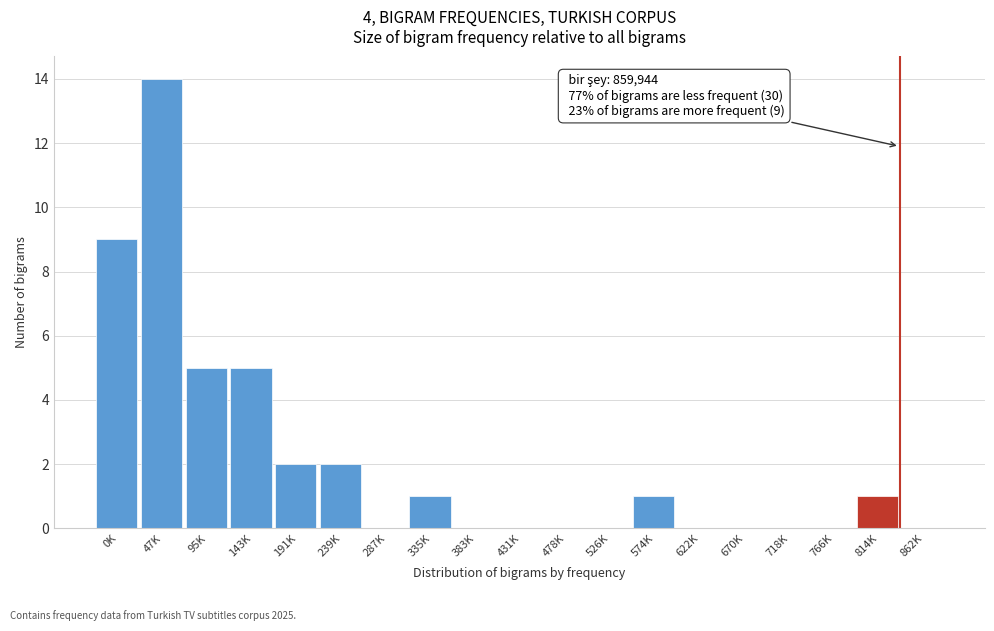

Reading left to right, transcribe all the data shown in this chart.

0K=9	47K=14	95K=5	143K=5	191K=2	239K=2	287K=0	335K=1	383K=0	431K=0	478K=0	526K=0	574K=1	622K=0	670K=0	718K=0	766K=0	814K=1	862K=0